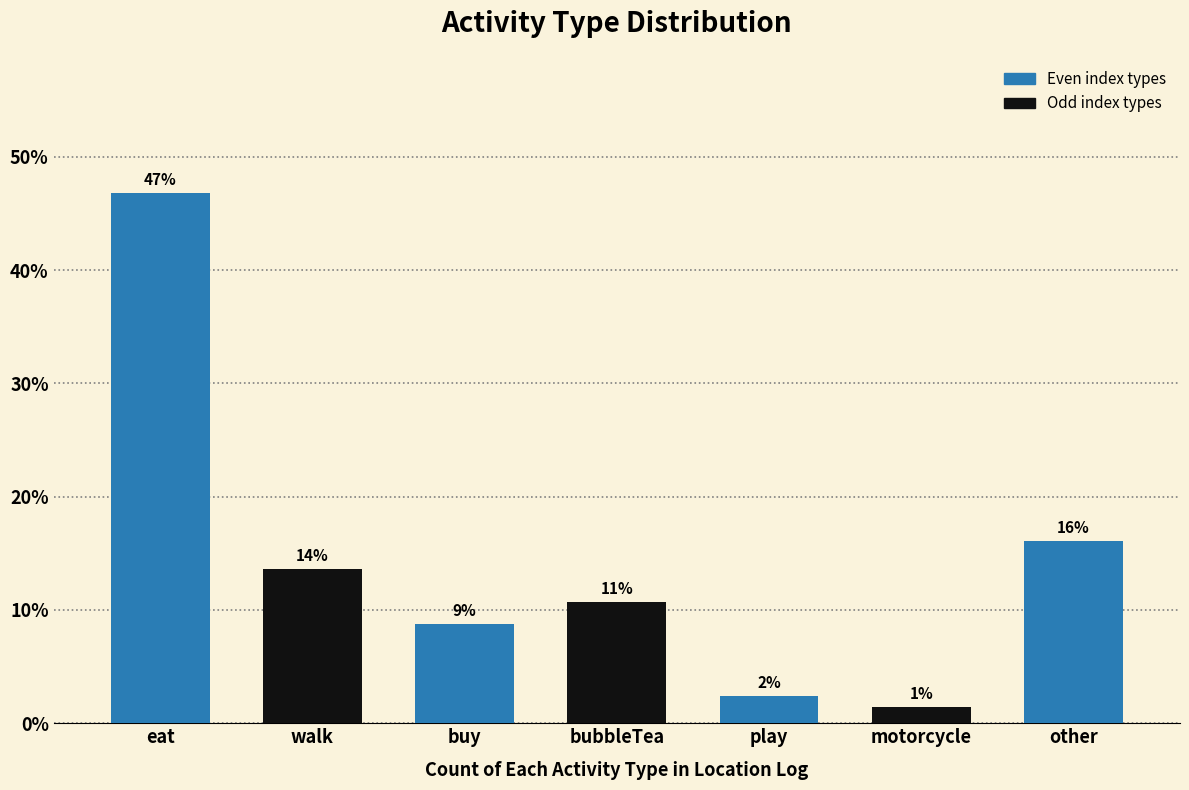

Reading left to right, transcribe all the data shown in this chart.

eat=46.8	walk=13.7	buy=8.8	bubbleTea=10.7	play=2.4	motorcycle=1.5	other=16.1